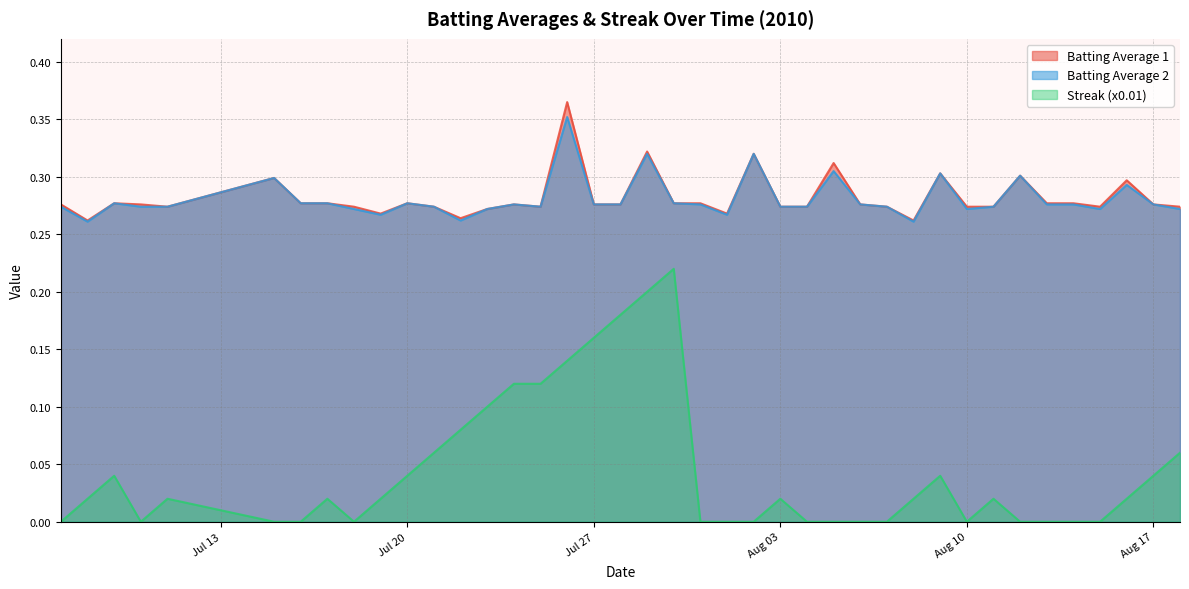

What is the sum of all Batting Average 2 values?

11.2